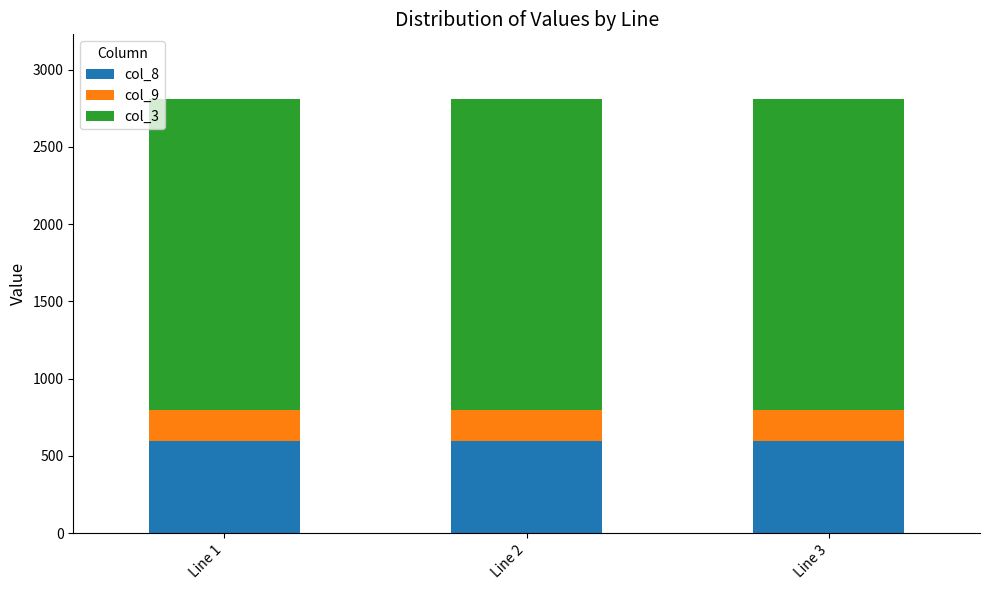

What is the sum of the col_8 values at Line 3 and Line 1?

1200